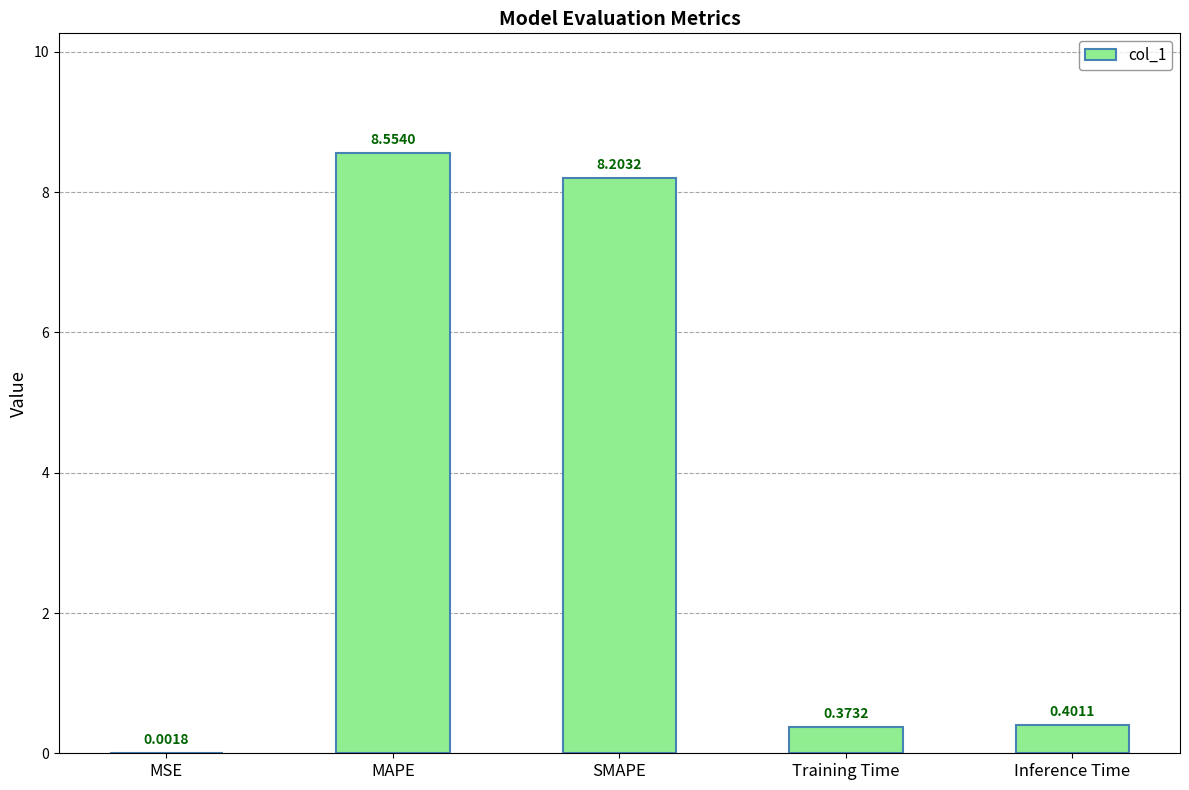

The value at Inference Time is 0.4. True or false?

True